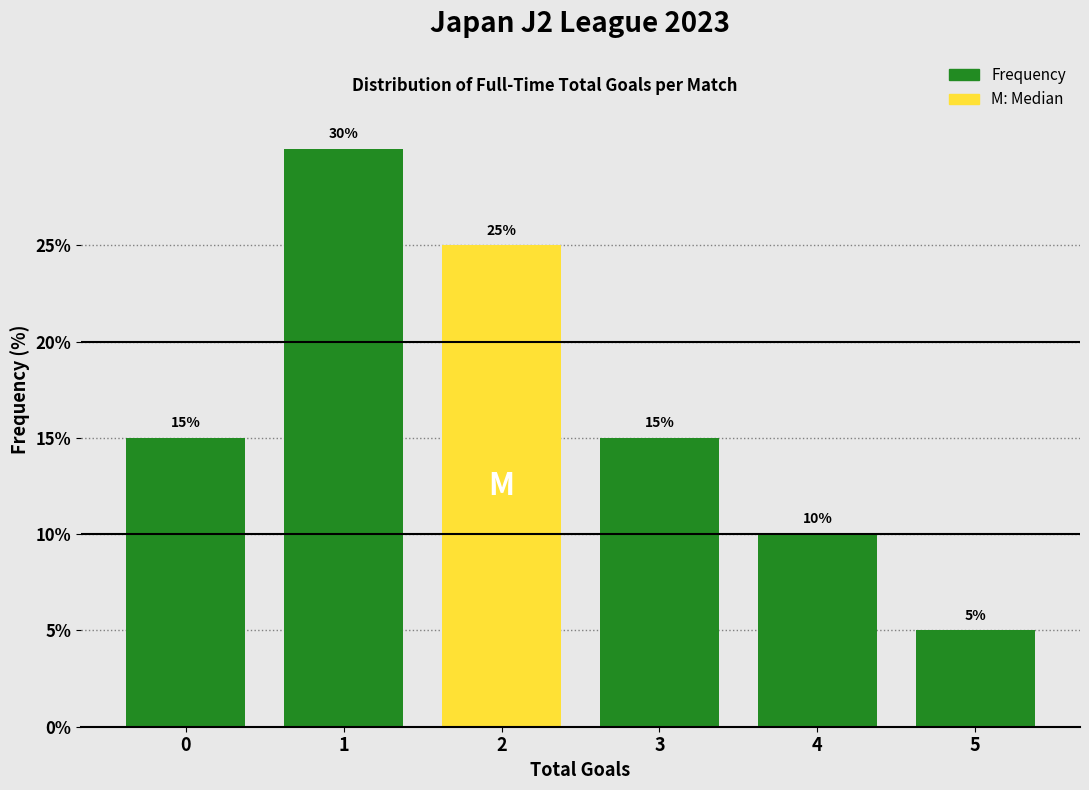

Reading left to right, transcribe all the data shown in this chart.

15	30	25	15	10	5